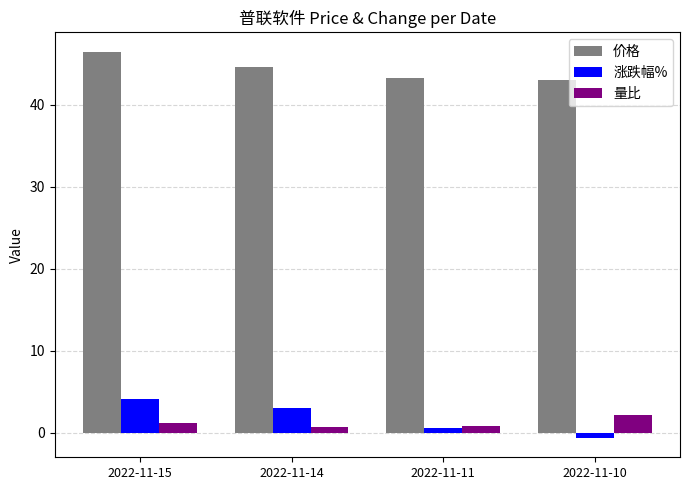

What are all the series names shown in the legend?

价格, 涨跌幅%, 量比